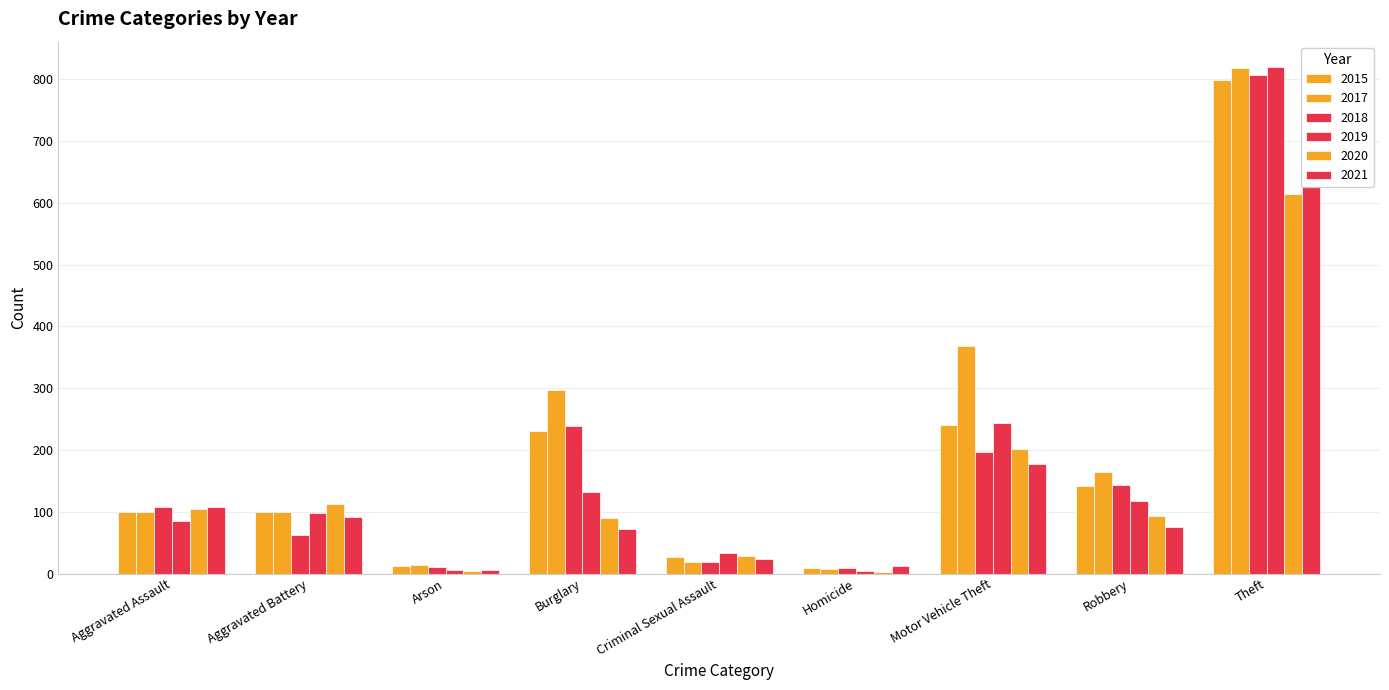

How many data points in 2020 are less than 93?

4